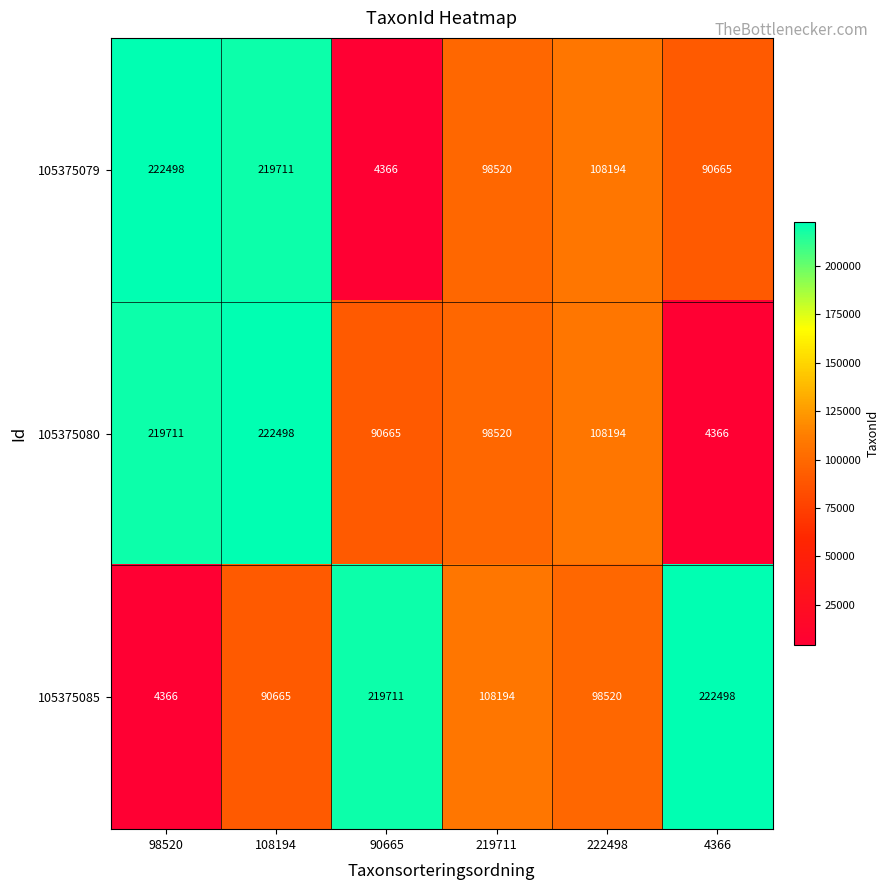

What is the spread (max minus min) of values at 98520?

218132